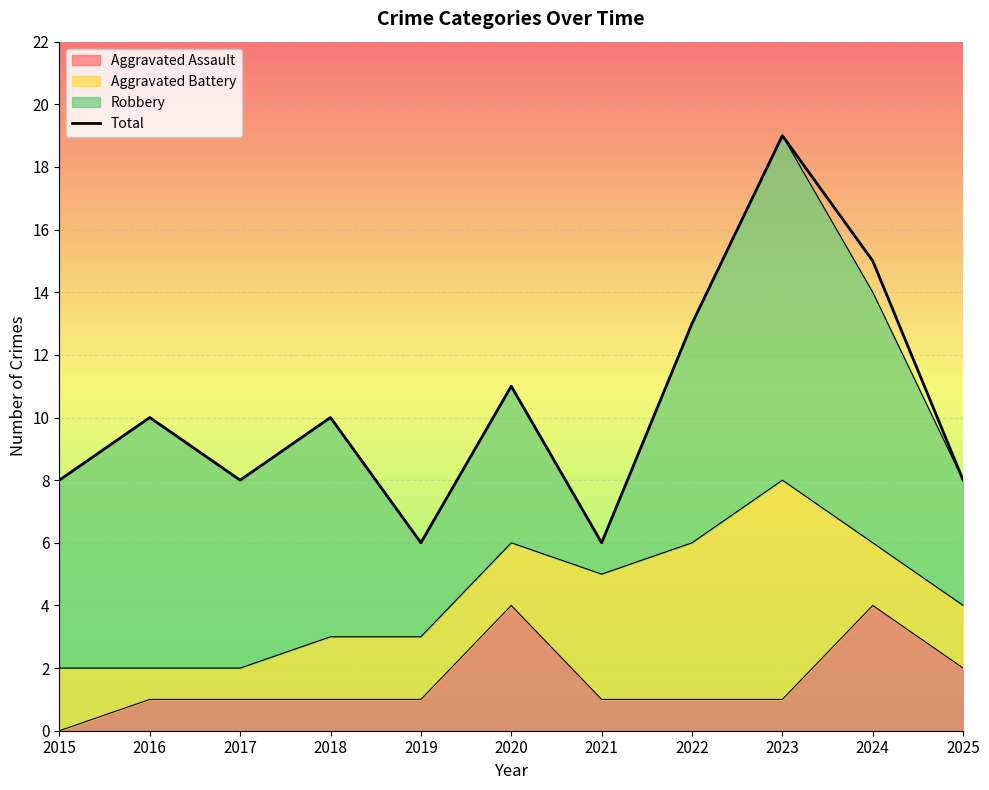

True or false: the data shows 3 at 2015.

False